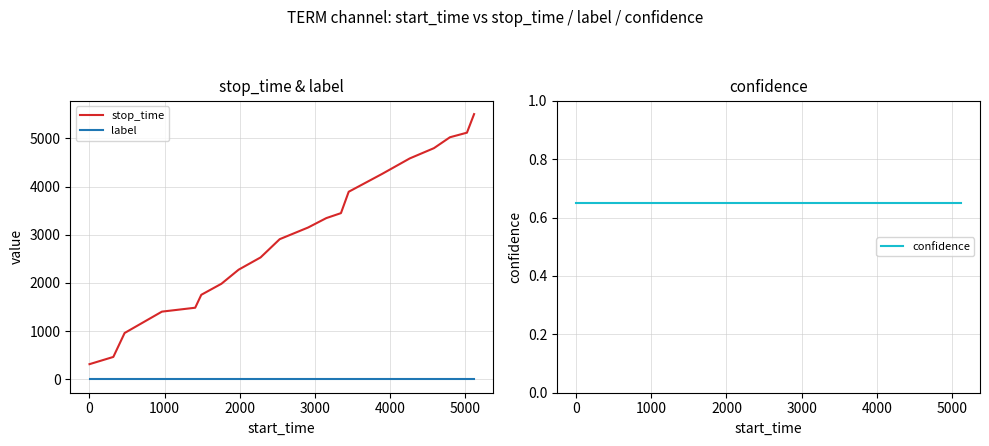

What is the highest value of the stop_time series?

5501